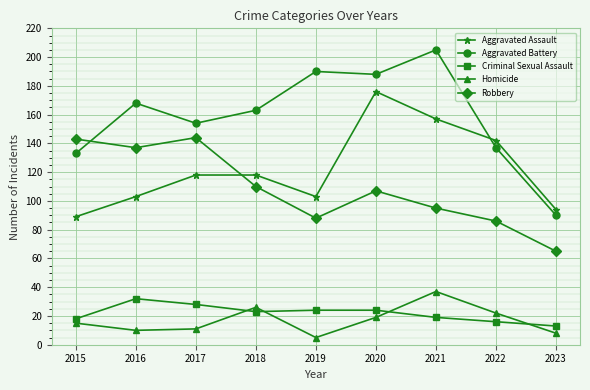

At how many categories does at least one series exceed 123?

8